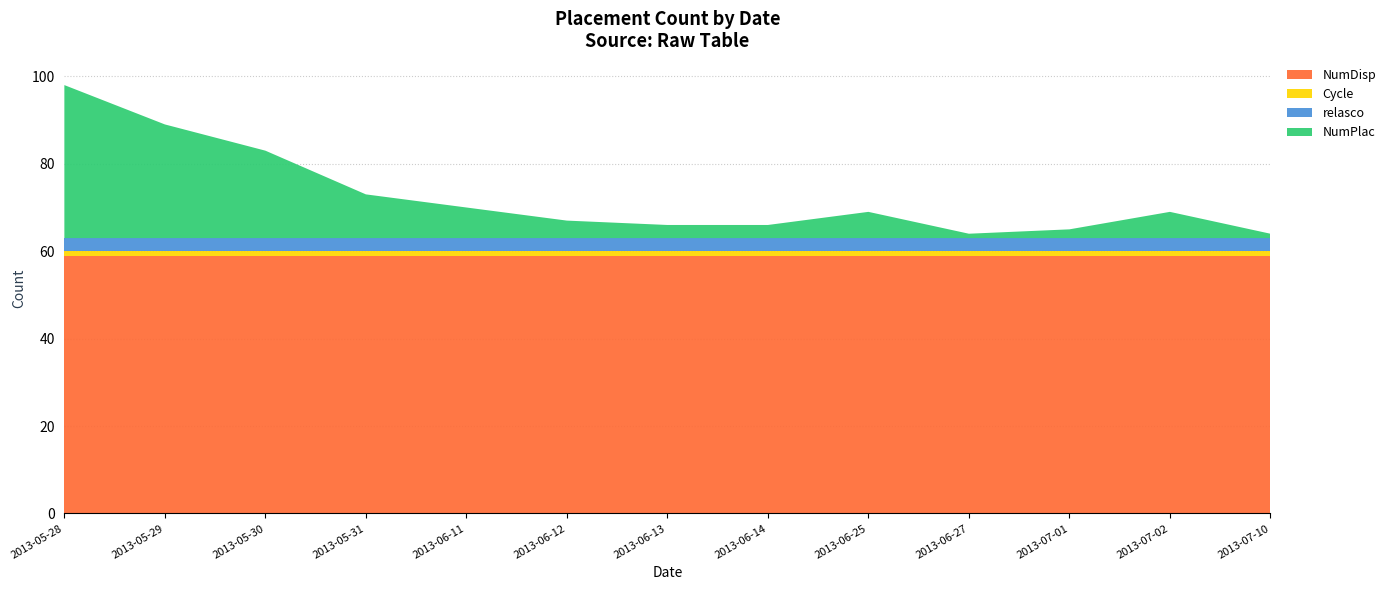

Reading left to right, transcribe all the data shown in this chart.

NumDisp: 59	59	59	59	59	59	59	59	59	59	59	59	59
Cycle: 1	1	1	1	1	1	1	1	1	1	1	1	1
relasco: 3	3	3	3	3	3	3	3	3	3	3	3	3
NumPlac: 35	26	20	10	7	4	3	3	6	1	2	6	1